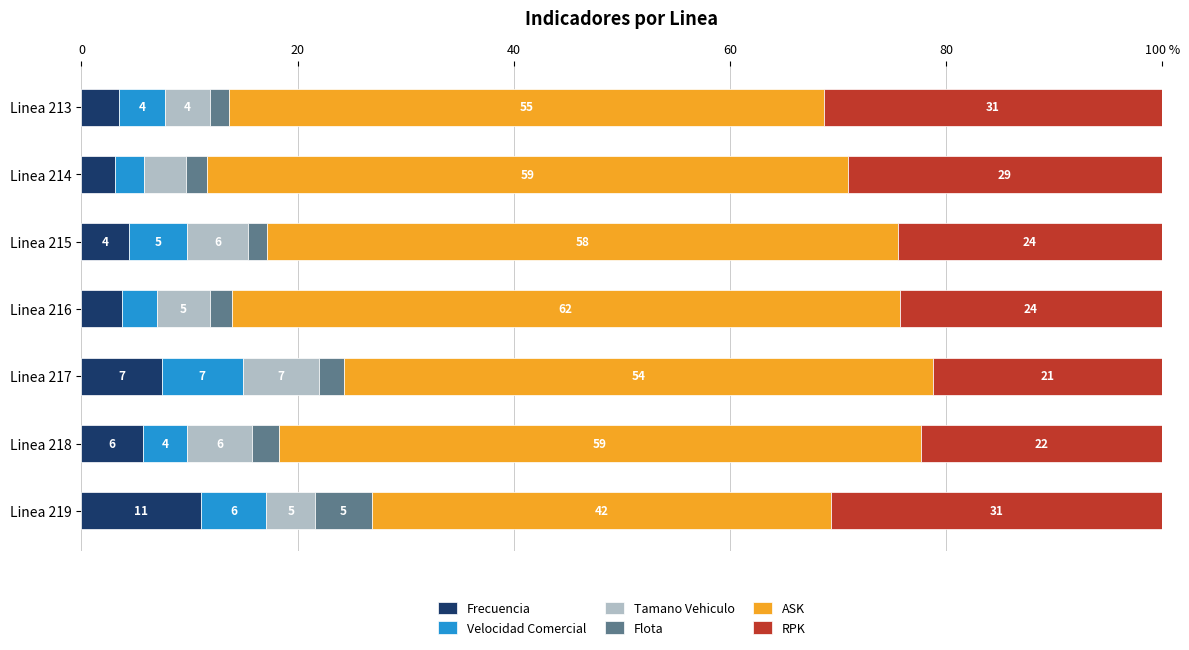

What are all the series names shown in the legend?

Frecuencia, Velocidad Comercial, Tamano Vehiculo, Flota, ASK, RPK